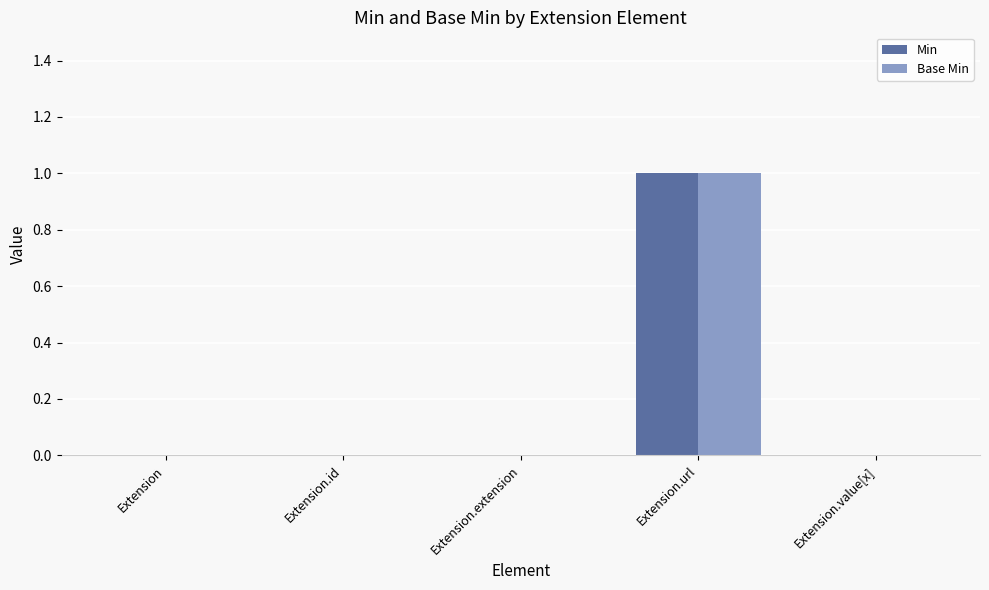

What is the total value across all series at Extension.url?

2